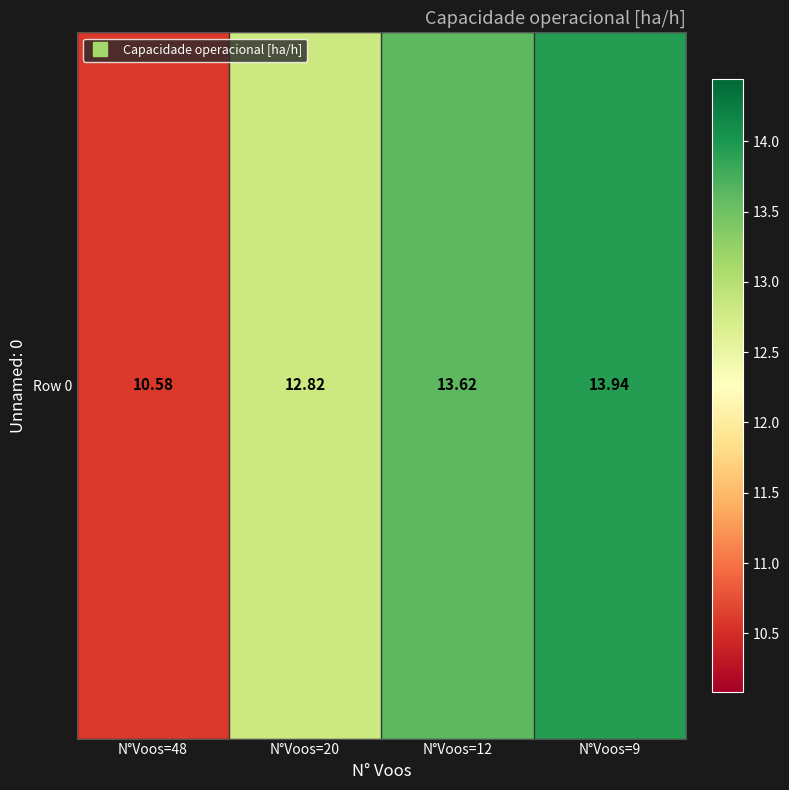

Rank the categories by value from highest to lowest.

N°Voos=9, N°Voos=12, N°Voos=20, N°Voos=48